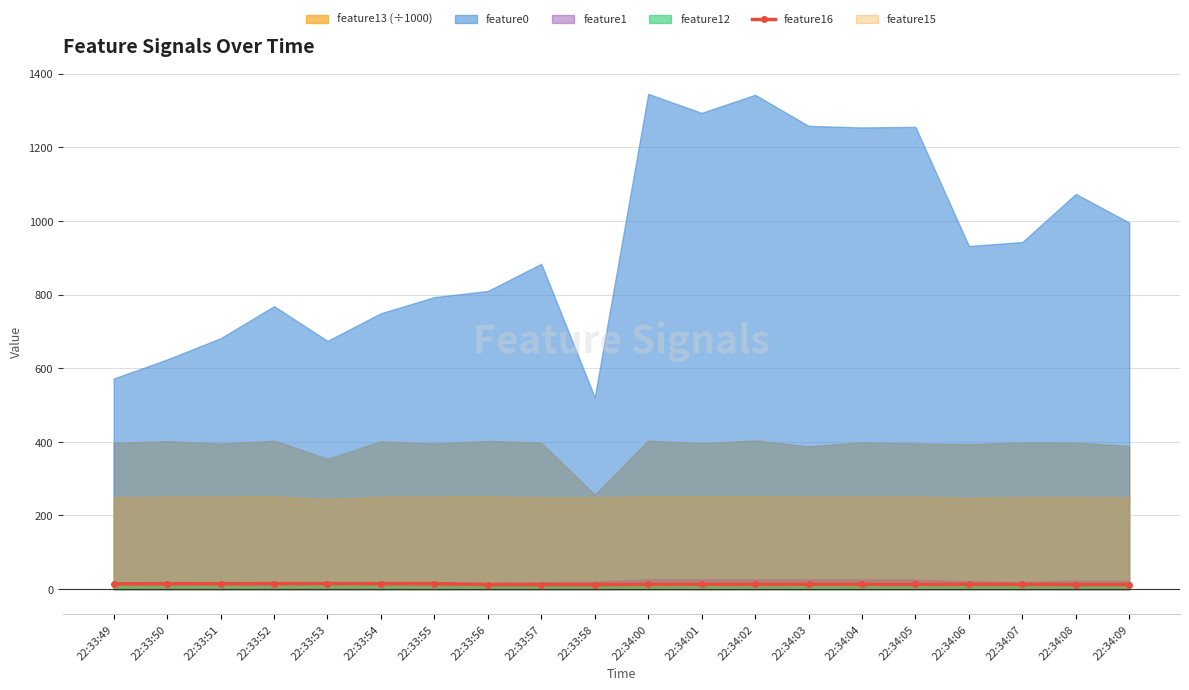

True or false: feature16 has a value of 12.3 at 22:33:56.

True